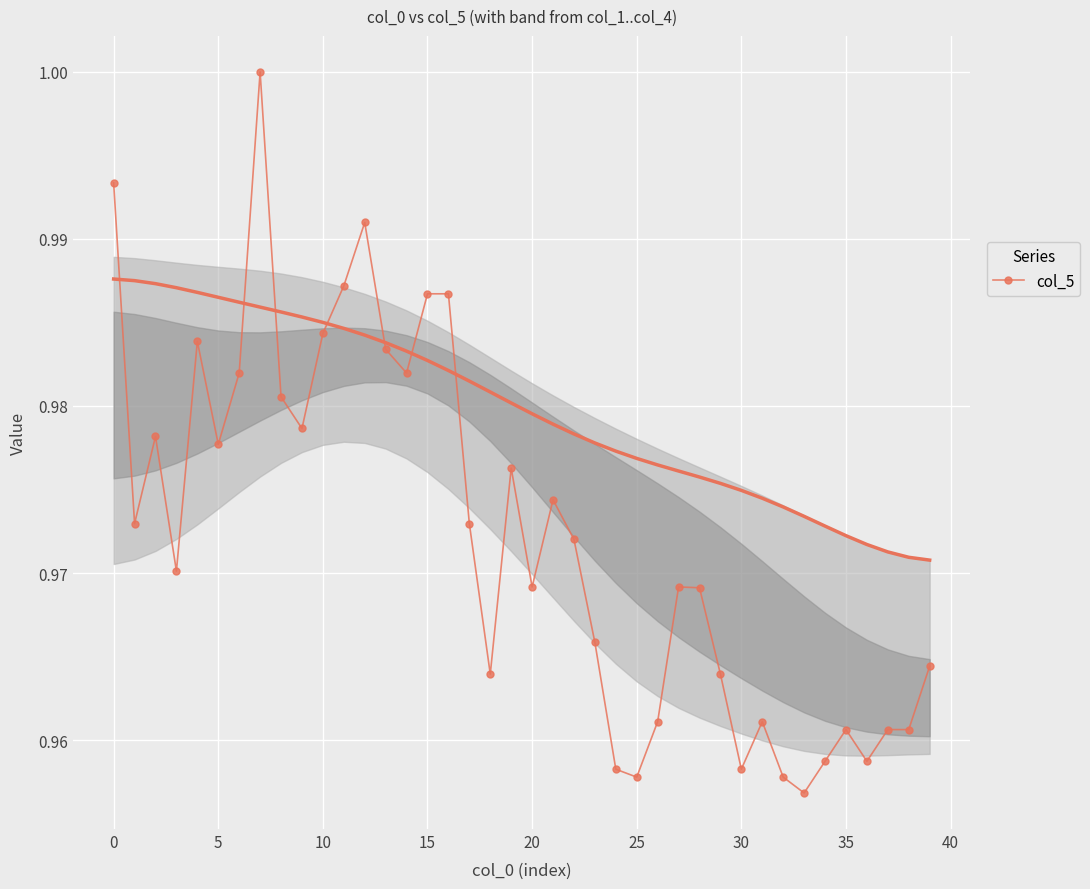

True or false: col_5 has more than 2 points higher than both neighbors.

True